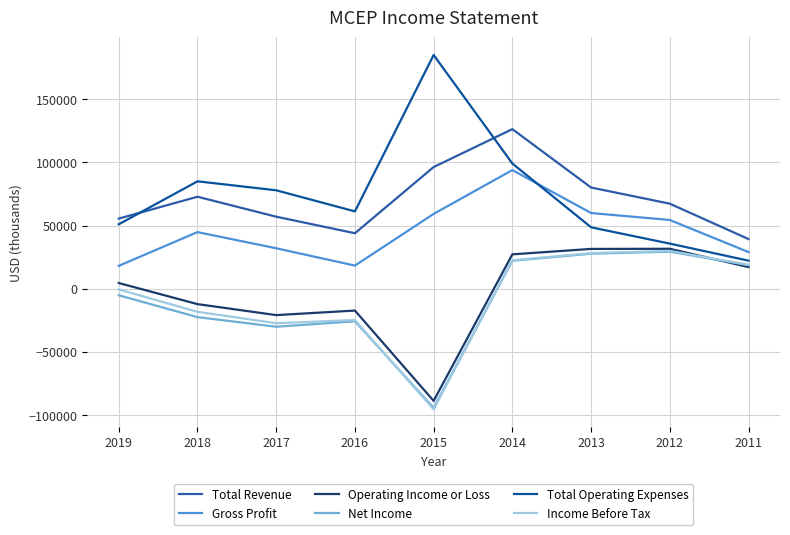

List the labels in order of Total Revenue value, smallest first.

2011, 2016, 2019, 2017, 2012, 2018, 2013, 2015, 2014